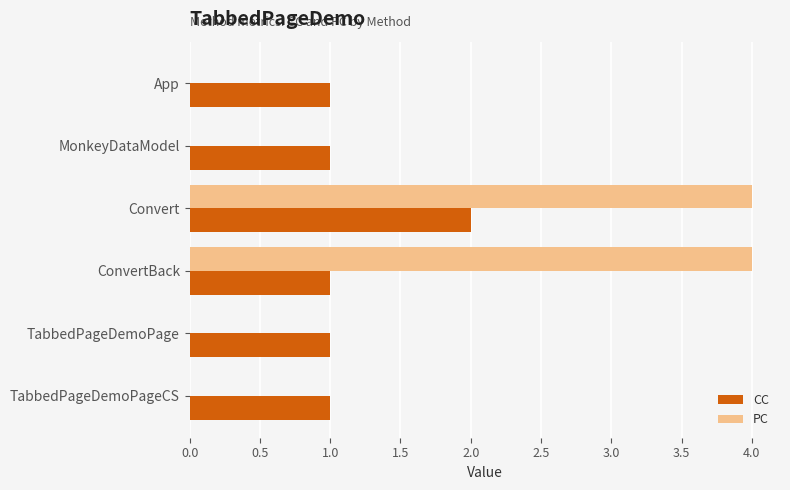

Between MonkeyDataModel and ConvertBack, which series saw the biggest shift?

PC